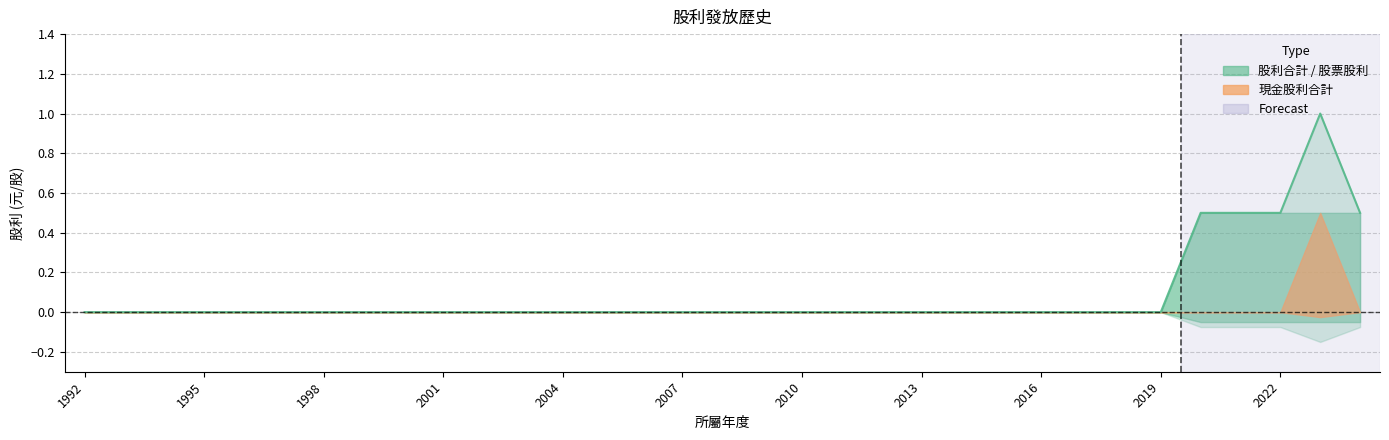

Reading left to right, what are all the values shown in this chart?

現金股利合計: 0.0	0.0	0.0	0.0	0.0	0.0	0.0	0.0	0.0	0.0	0.0	0.0	0.0	0.0	0.0	0.0	0.0	0.0	0.0	0.0	0.0	0.0	0.0	0.0	0.0	0.0	0.0	0.0	0.0	0.0	0.0	0.5	0.0
股票股利合計: 0.0	0.0	0.0	0.0	0.0	0.0	0.0	0.0	0.0	0.0	0.0	0.0	0.0	0.0	0.0	0.0	0.0	0.0	0.0	0.0	0.0	0.0	0.0	0.0	0.0	0.0	0.0	0.0	0.5	0.5	0.5	0.5	0.5
股利合計: 0.0	0.0	0.0	0.0	0.0	0.0	0.0	0.0	0.0	0.0	0.0	0.0	0.0	0.0	0.0	0.0	0.0	0.0	0.0	0.0	0.0	0.0	0.0	0.0	0.0	0.0	0.0	0.0	0.5	0.5	0.5	1.0	0.5